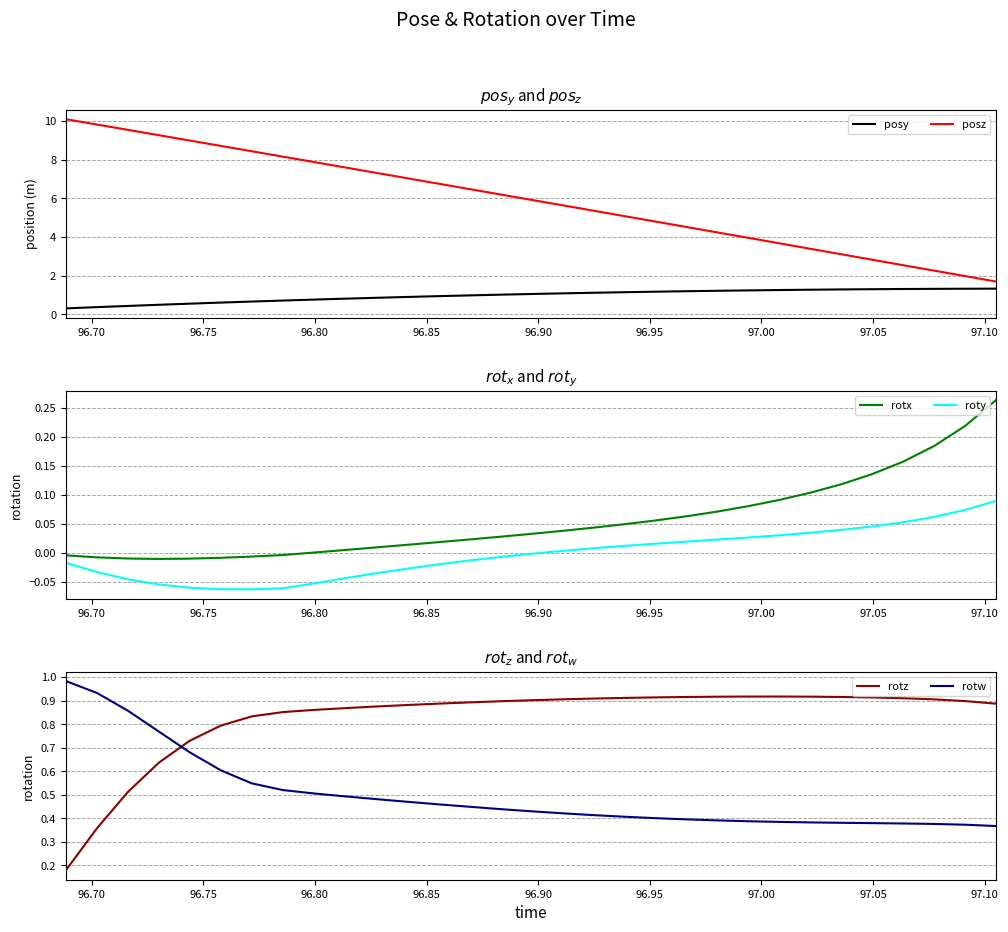

True or false: posy and posz cross at least once.

False